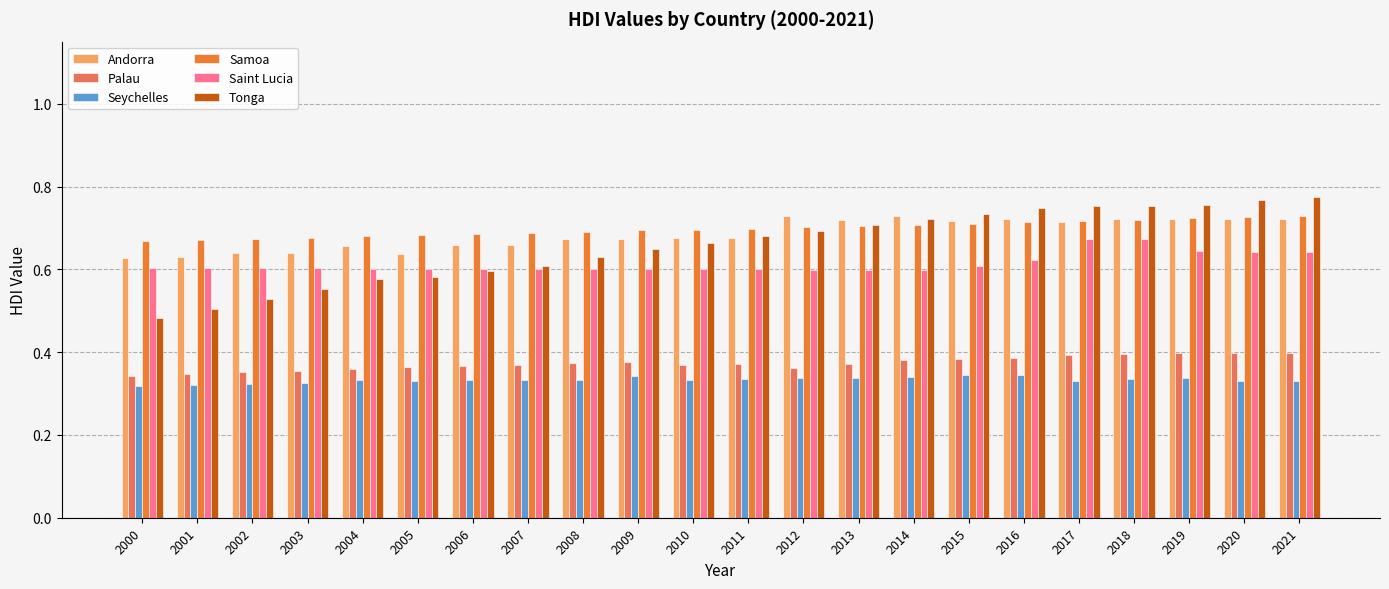

What is the total value across all series at 2001?

3.1